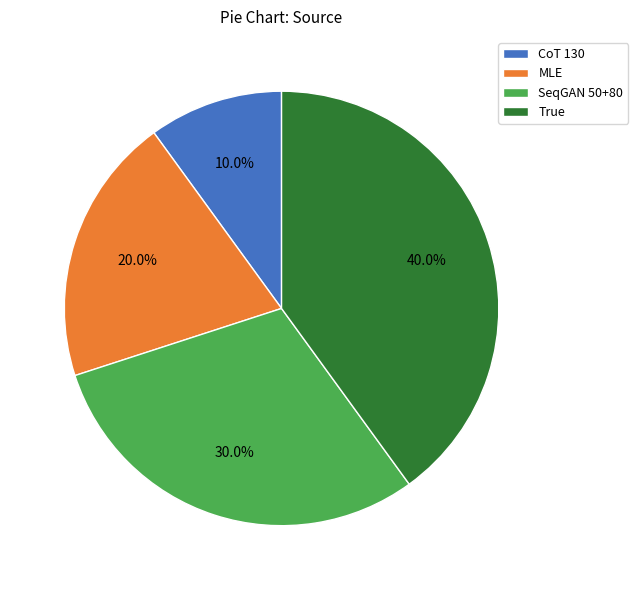

What is the ratio of the value at MLE to the value at SeqGAN 50+80?

0.7